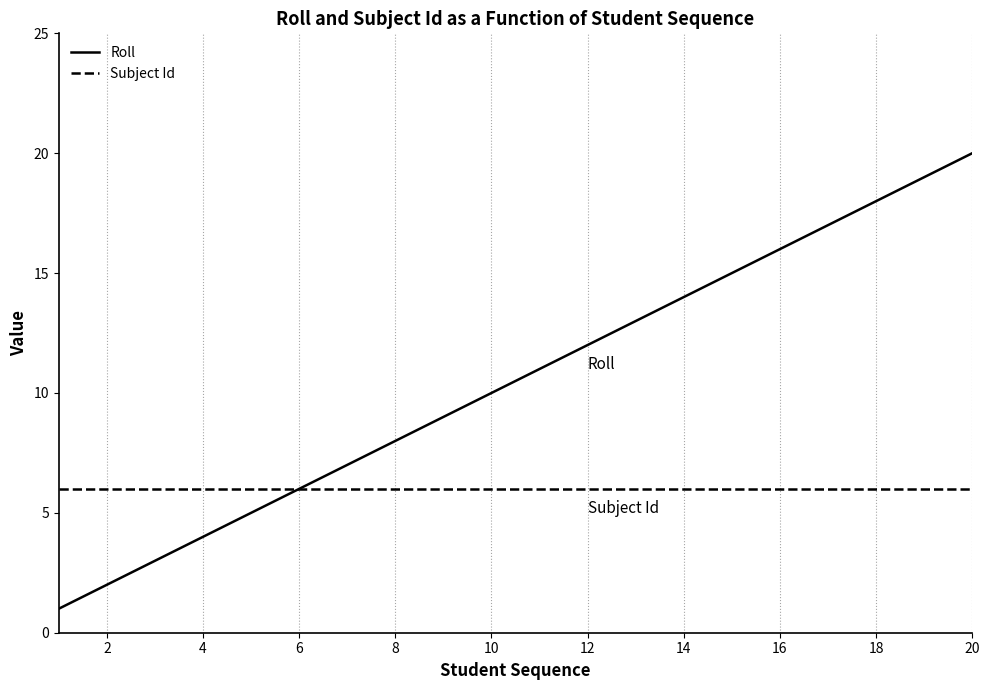

Which series has the largest total across all categories?

Roll